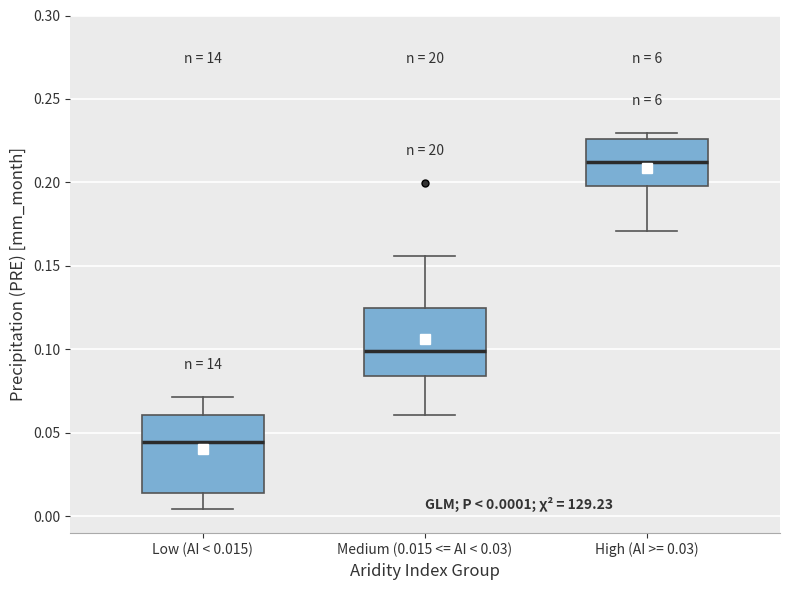

Which box has the highest median line?

High (AI >= 0.03)